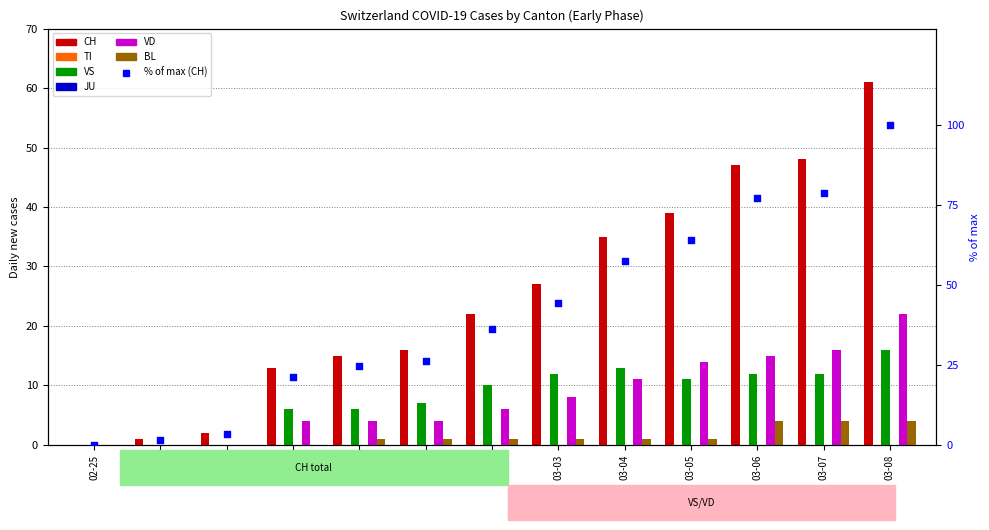

Which series has the largest total across all categories?

CH